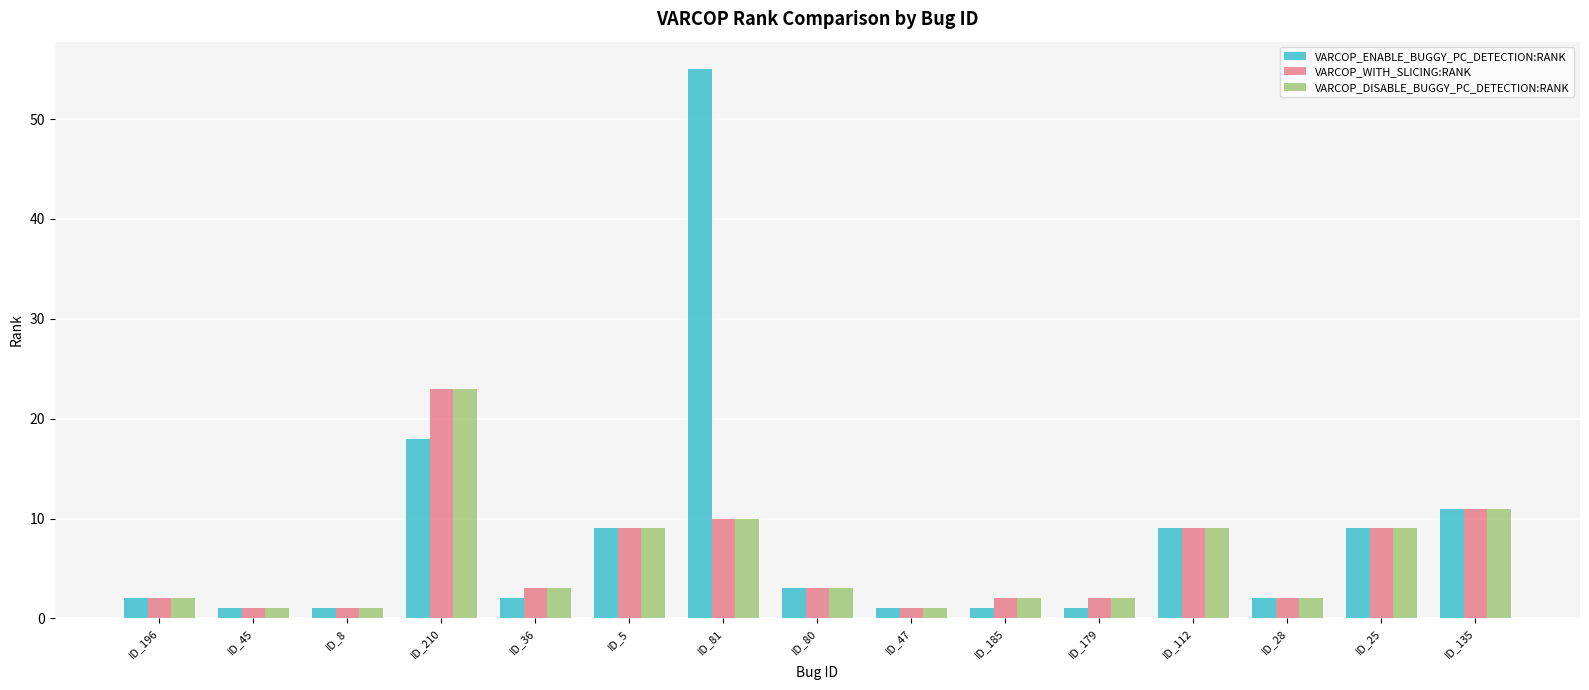

What is the difference between the maximum and minimum values in the VARCOP_DISABLE_BUGGY_PC_DETECTION:RANK series?

22